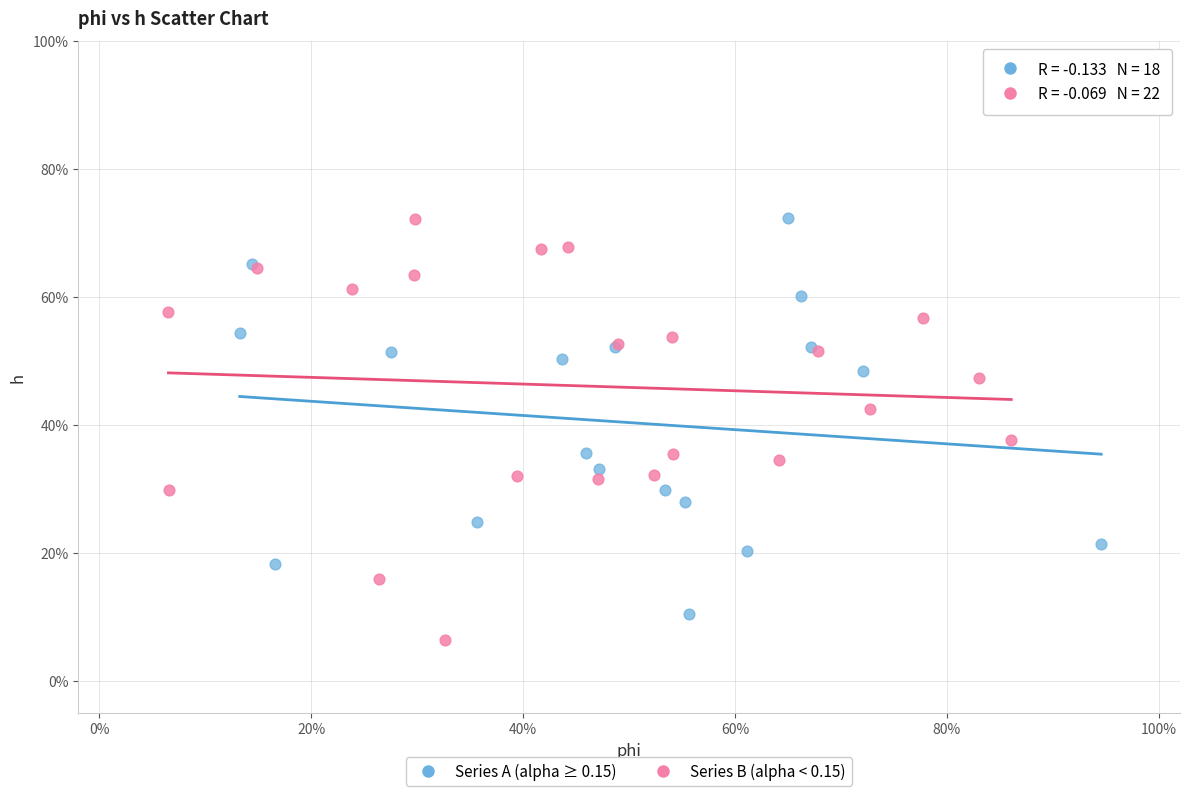

Which series has the widest spread of Y values?

Series B (alpha < 0.15)